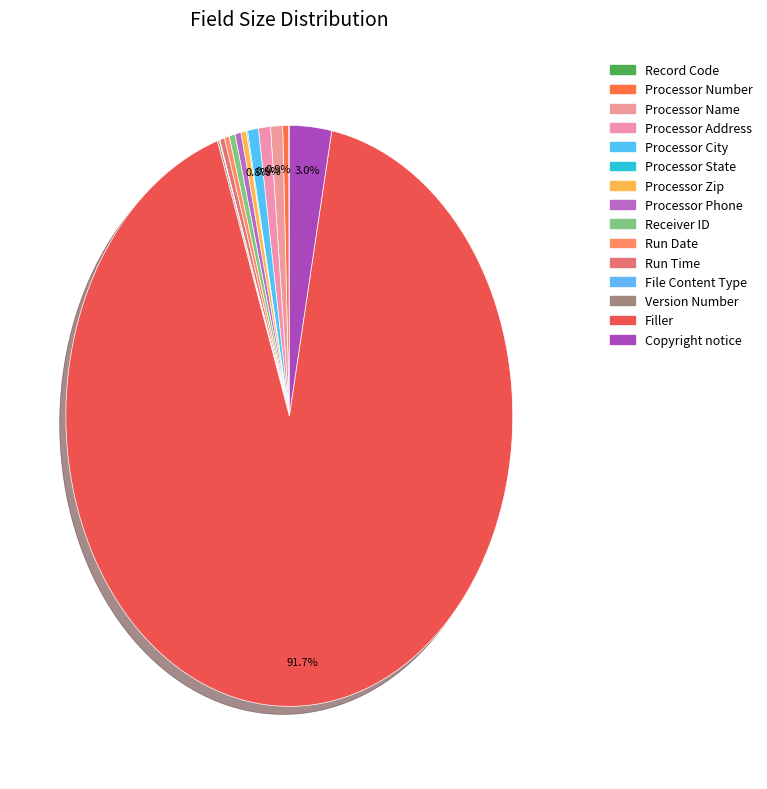

What is the total percentage of Processor Address and Processor Zip?

1.3%